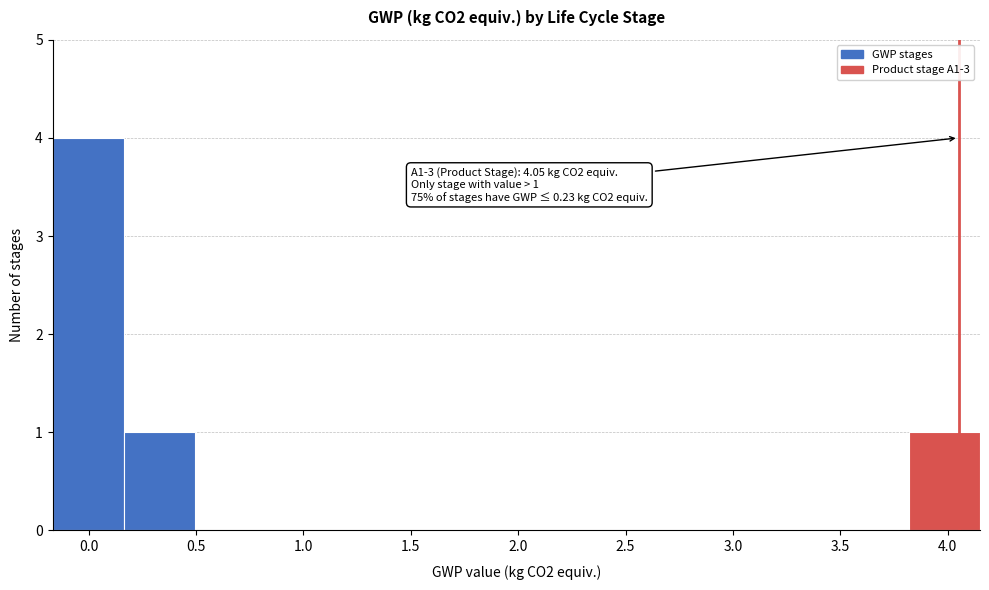

Which range on the x-axis has the tallest bar?

-0.15 to 0.15